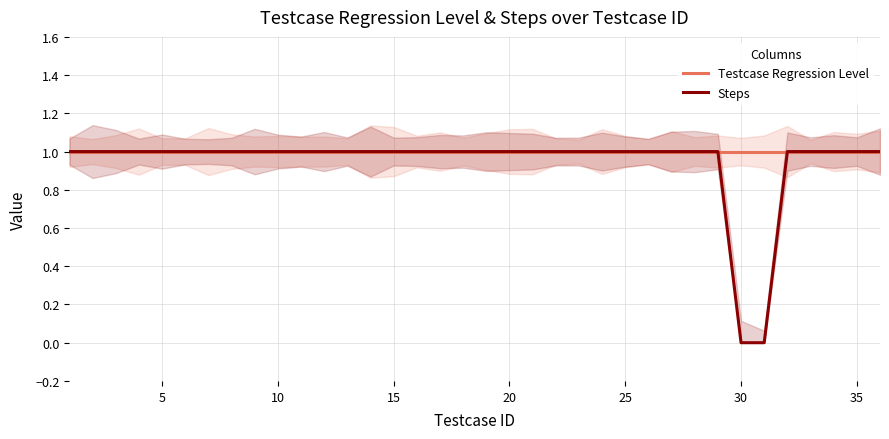

What are all the series names shown in the legend?

Testcase Regression Level, Steps